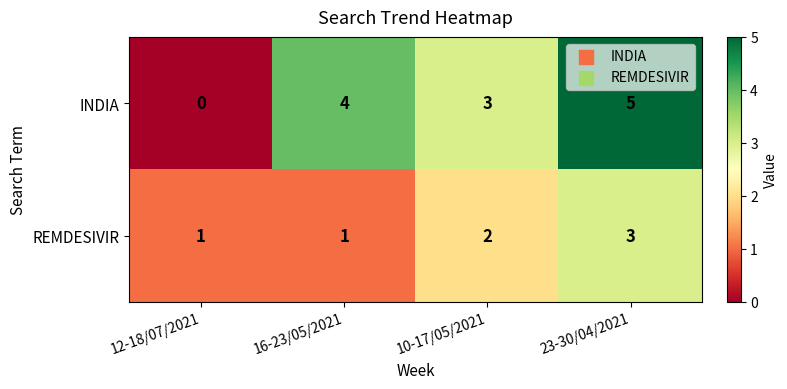

Reading left to right, what are all the values shown in this chart?

INDIA: 0	4	3	5
REMDESIVIR: 1	1	2	3